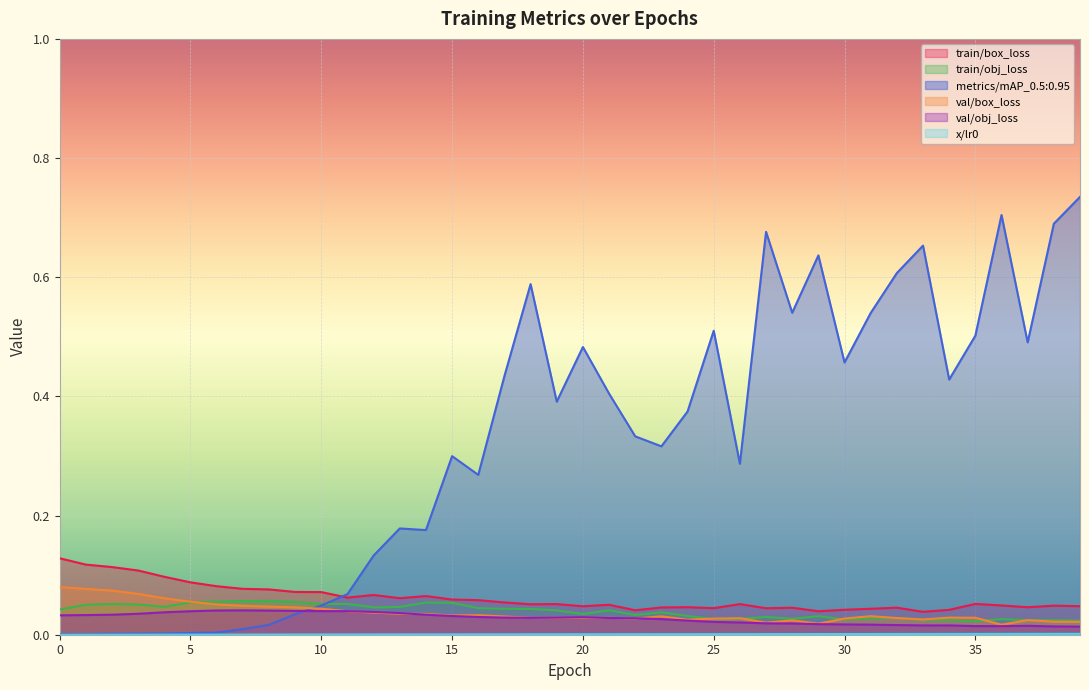

Between 1 and 39, which series saw the biggest shift?

metrics/mAP_0.5:0.95